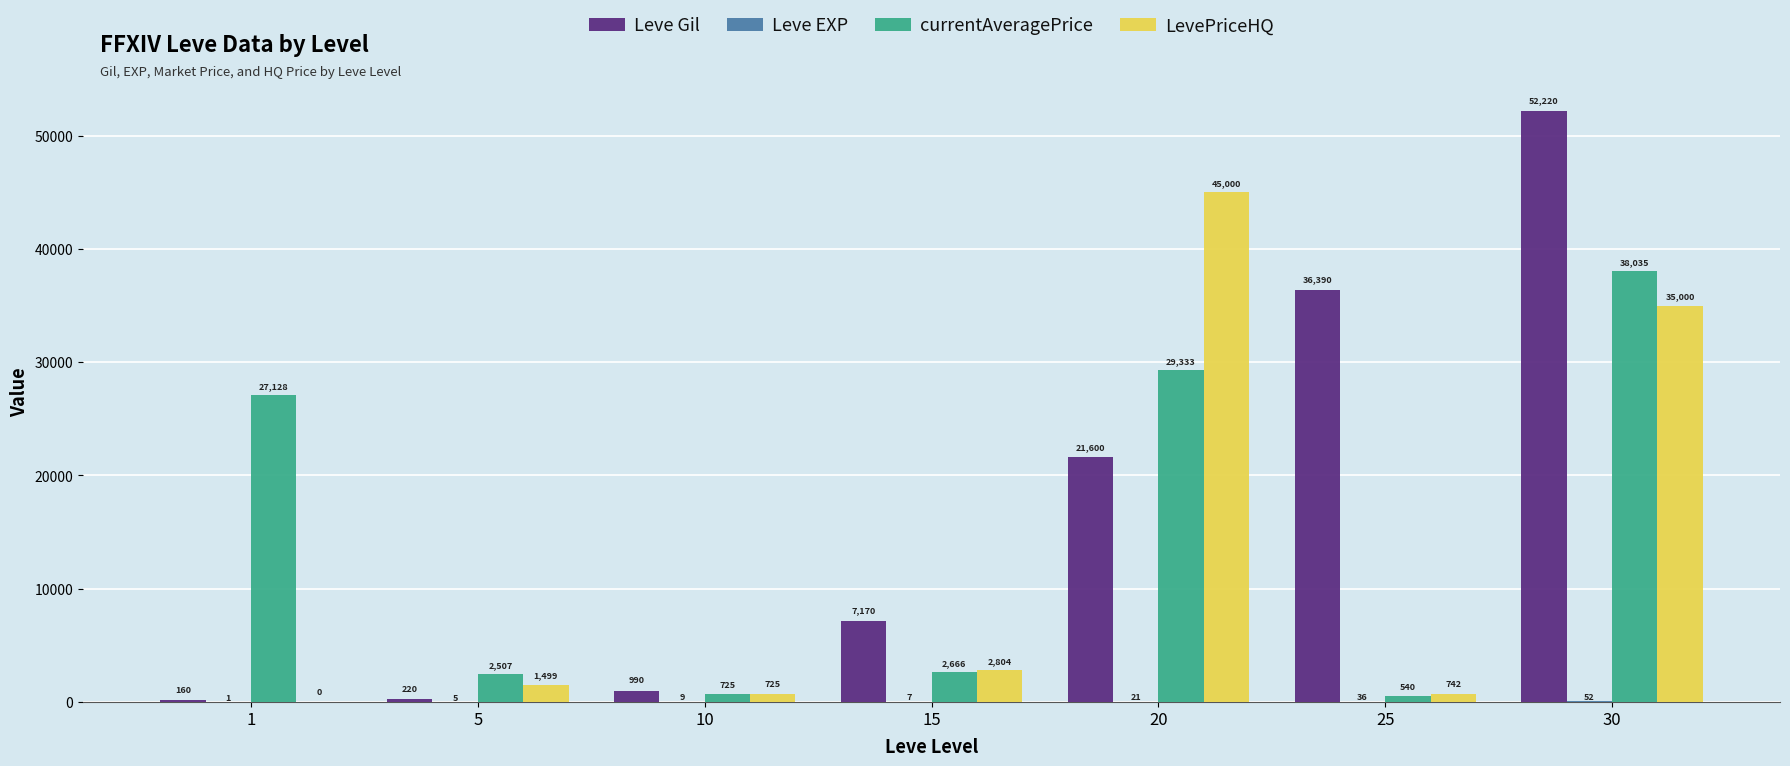

Are the bars horizontal?

No